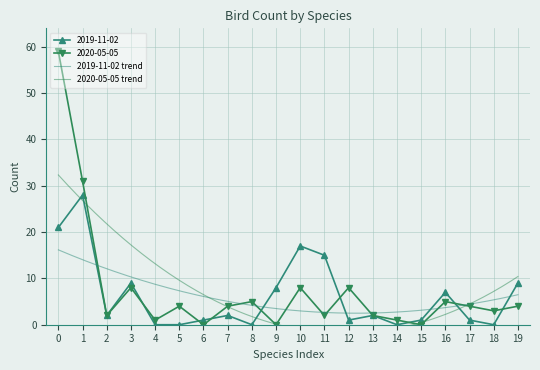

The value of 2019-11-02 at 2 is 2. True or false?

True